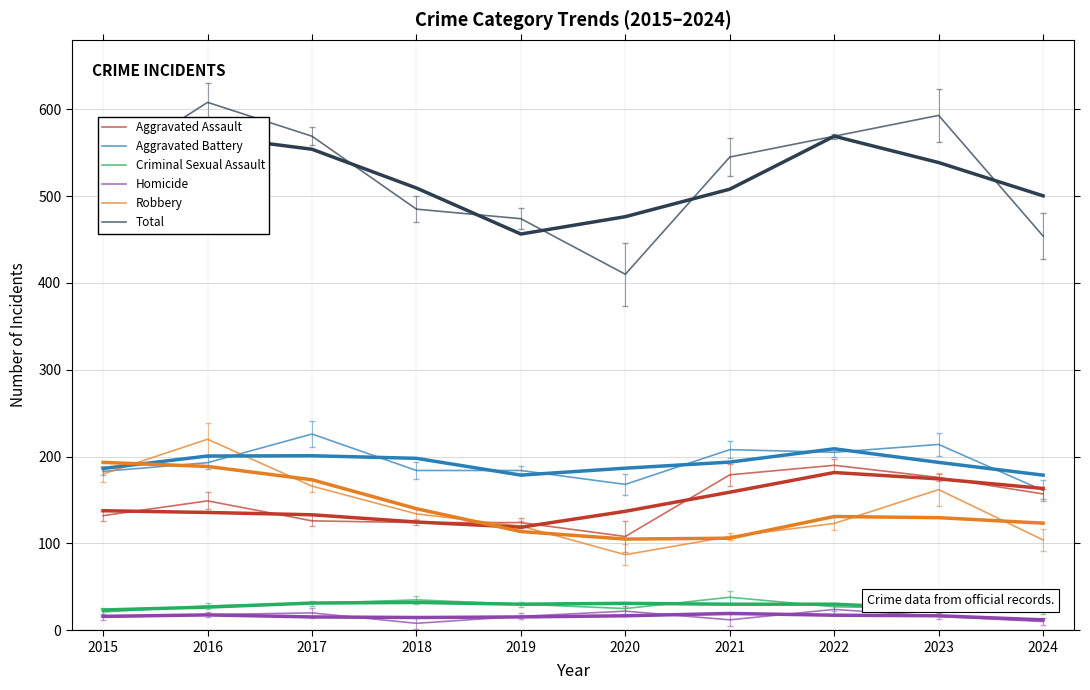

What is the difference between the maximum and second lowest values in the Criminal Sexual Assault series?

16